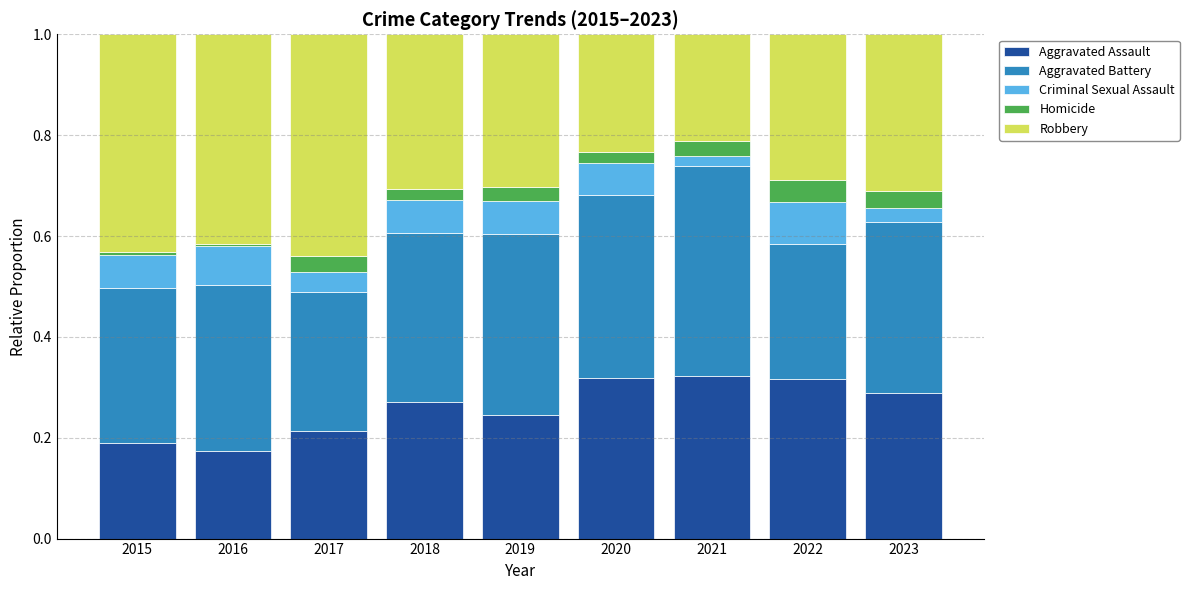

The Aggravated Assault series shows 0.3 at 2015. True or false?

False